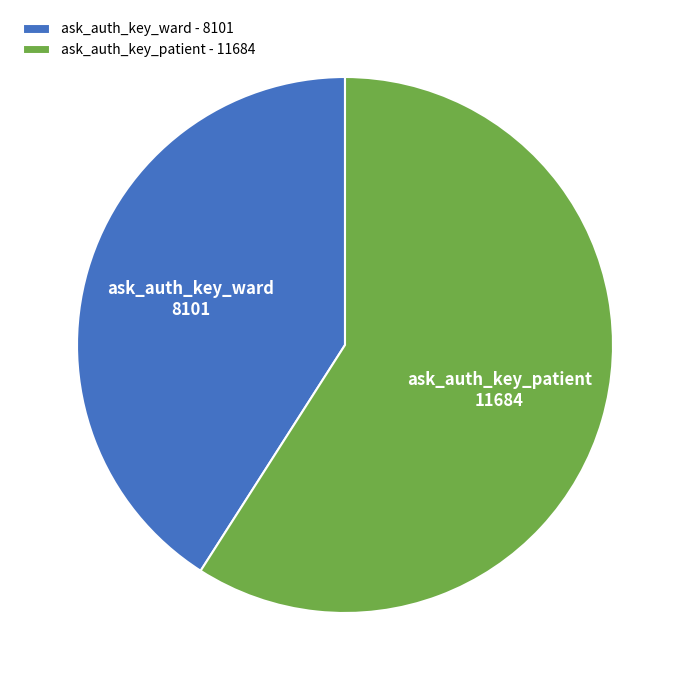

The ask_auth_key_ward - 8101 slice represents 53% of the pie. True or false?

False